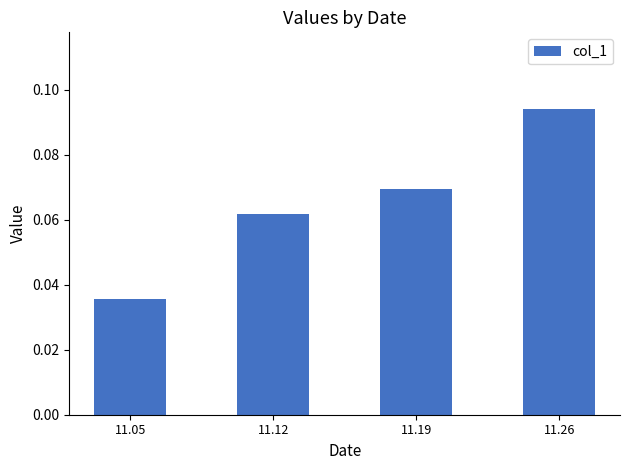

Are the bars horizontal?

No